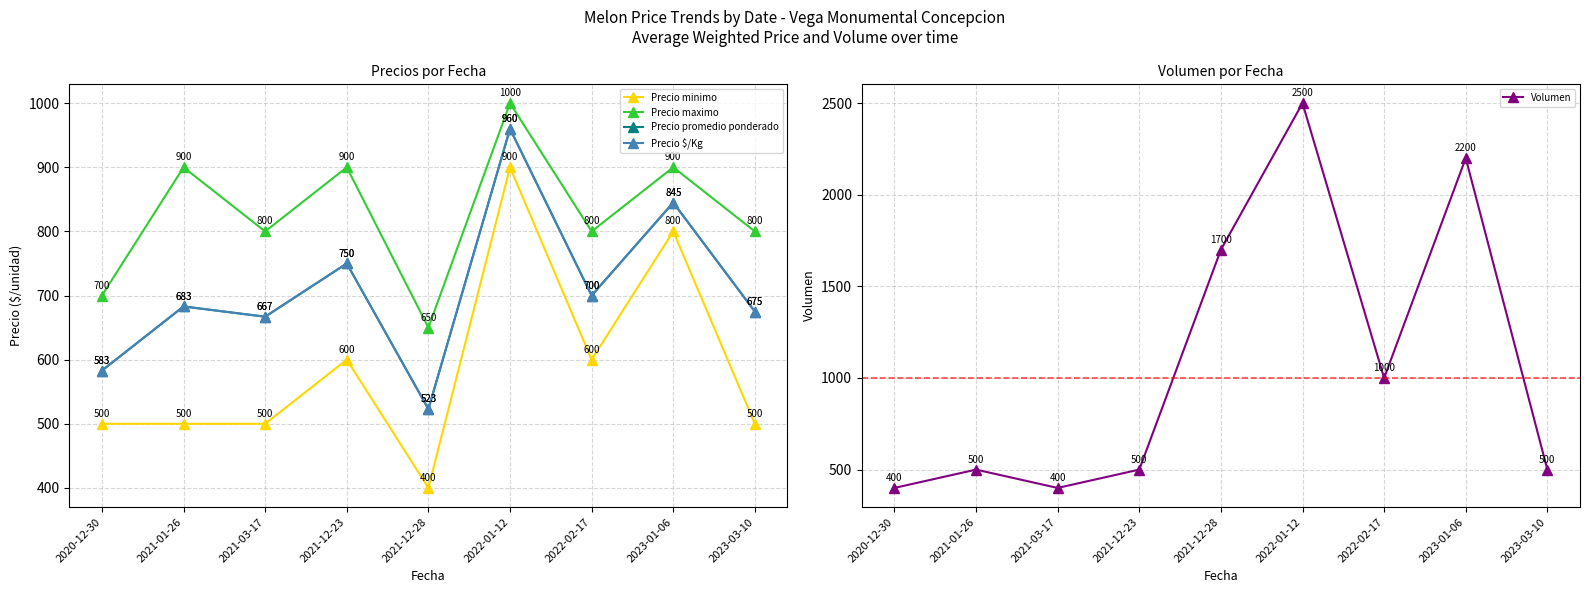

Reading left to right, transcribe all the data shown in this chart.

Precio minimo: 2020-12-30=500	2021-01-26=500	2021-03-17=500	2021-12-23=600	2021-12-28=400	2022-01-12=900	2022-02-17=600	2023-01-06=800	2023-03-10=500
Precio maximo: 2020-12-30=700	2021-01-26=900	2021-03-17=800	2021-12-23=900	2021-12-28=650	2022-01-12=1000	2022-02-17=800	2023-01-06=900	2023-03-10=800
Precio promedio ponderado: 2020-12-30=583	2021-01-26=683	2021-03-17=667	2021-12-23=750	2021-12-28=523	2022-01-12=960	2022-02-17=700	2023-01-06=845	2023-03-10=675
Precio $/Kg: 2020-12-30=583	2021-01-26=683	2021-03-17=667	2021-12-23=750	2021-12-28=523	2022-01-12=960	2022-02-17=700	2023-01-06=845	2023-03-10=675
Volumen: 2020-12-30=400	2021-01-26=500	2021-03-17=400	2021-12-23=500	2021-12-28=1700	2022-01-12=2500	2022-02-17=1000	2023-01-06=2200	2023-03-10=500